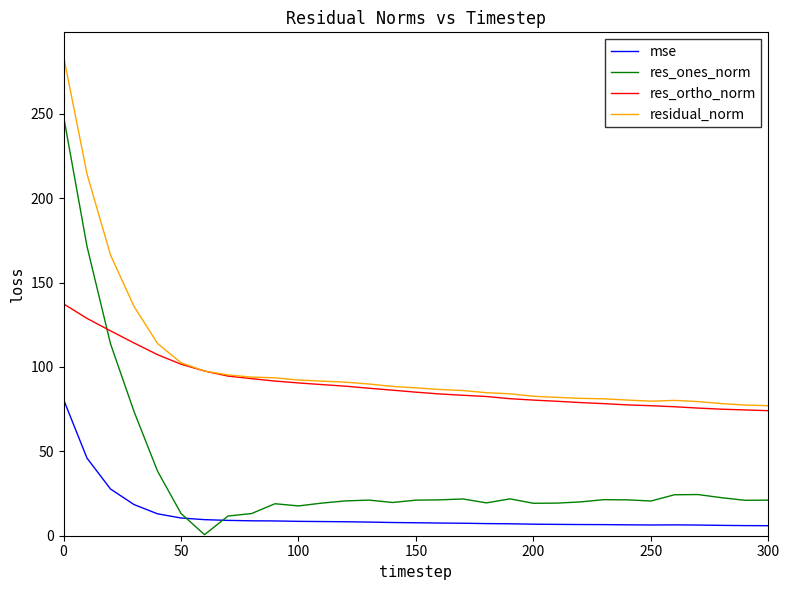

What is the maximum value for res_ones_norm?

248.7